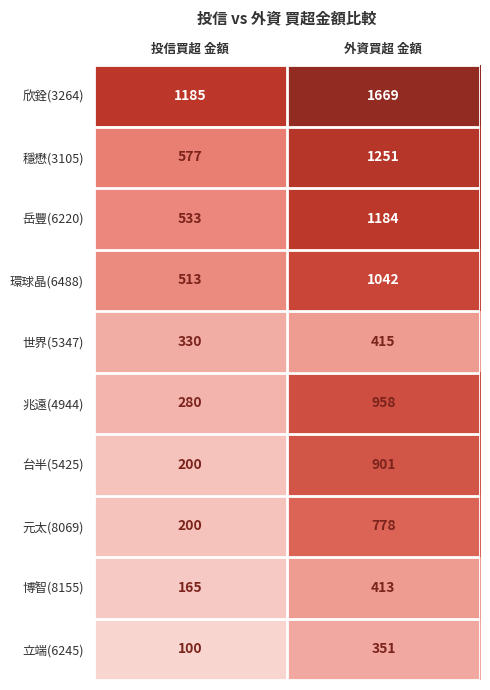

At 外資買超 金額, list the series in order from smallest to largest.

立端(6245), 博智(8155), 世界(5347), 元太(8069), 台半(5425), 兆遠(4944), 環球晶(6488), 岳豐(6220), 穩懋(3105), 欣銓(3264)